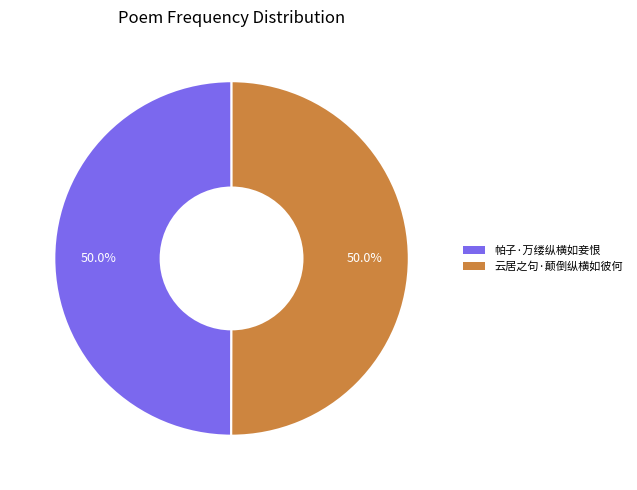

What percentage do 帕子·万缕纵横如妾恨 and 云居之句·颠倒纵横如彼何 together represent?

100.0%